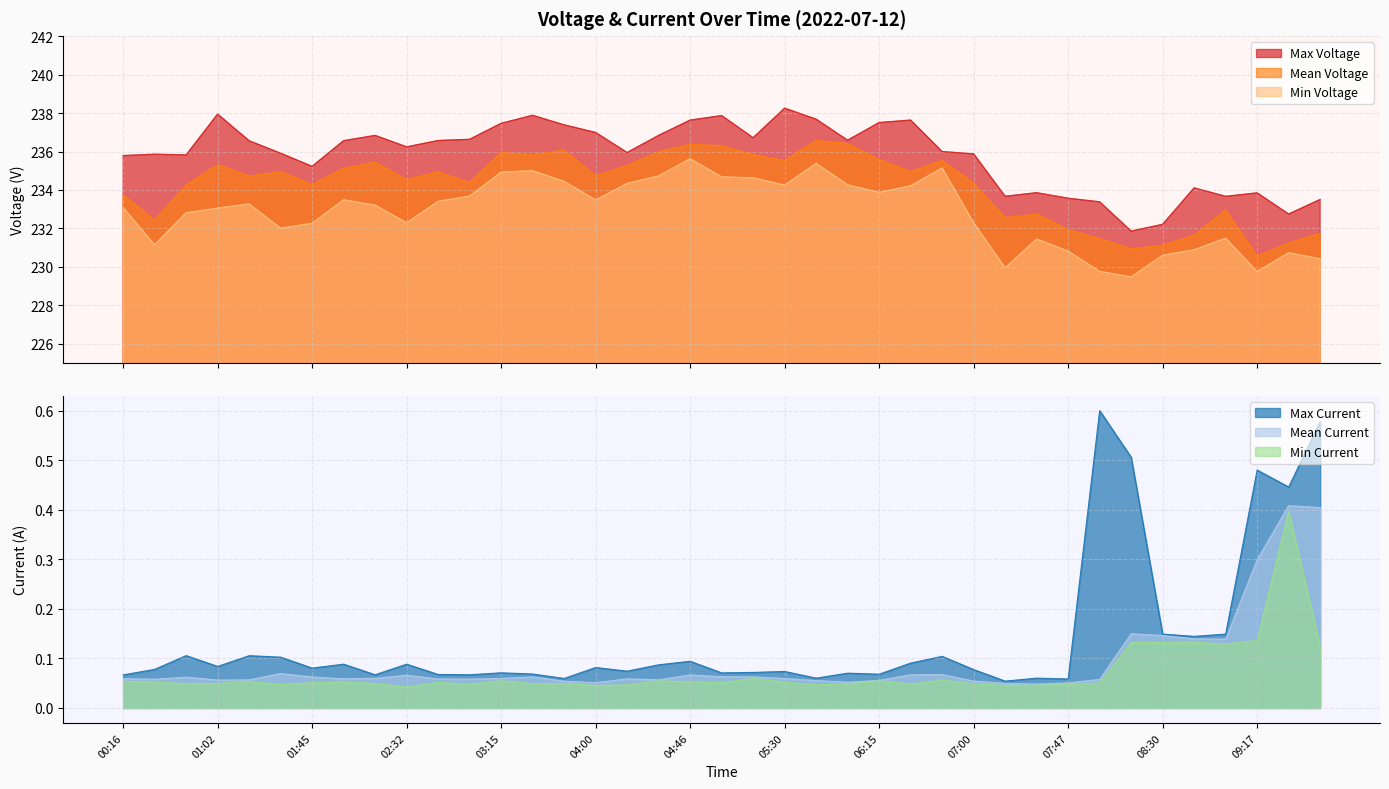

List the labels in order of Min Current value, largest first.

09:31, 09:17, 08:46, 08:30, 08:17, 09:00, 10:02, 05:15, 06:45, 03:15, 06:15, 04:32, 00:16, 01:15, 04:46, 02:01, 05:30, 00:31, 02:45, 05:00, 08:02, 01:45, 01:02, 02:16, 03:47, 00:45, 03:30, 06:00, 07:00, 06:30, 03:00, 01:30, 07:47, 05:45, 04:17, 07:31, 07:16, 04:00, 02:32